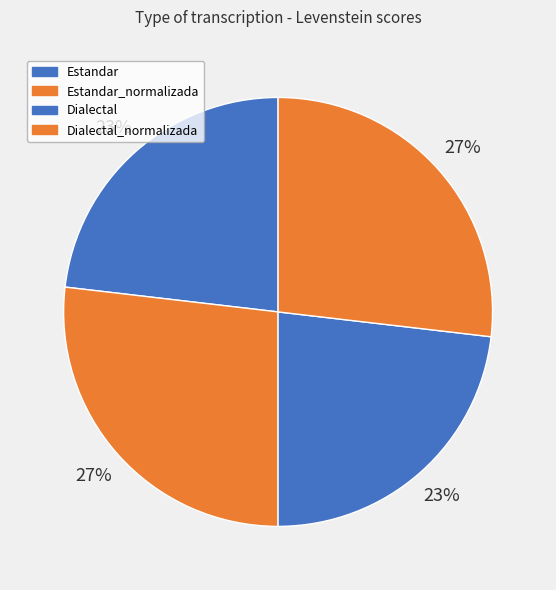

To the nearest percent, what is the difference between the largest and smallest slice percentages?

4%